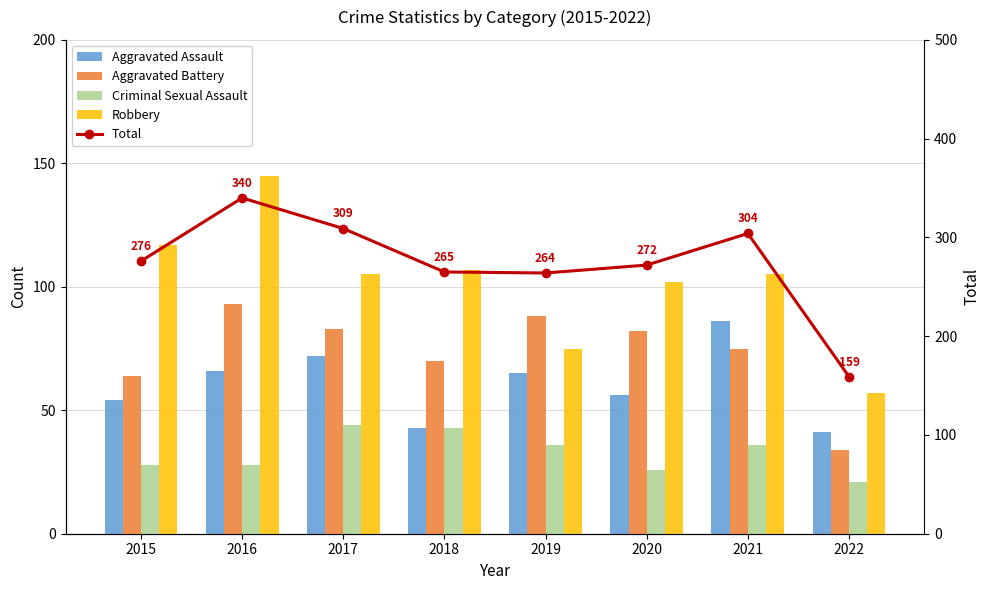

What is the average value of the Robbery series?

102